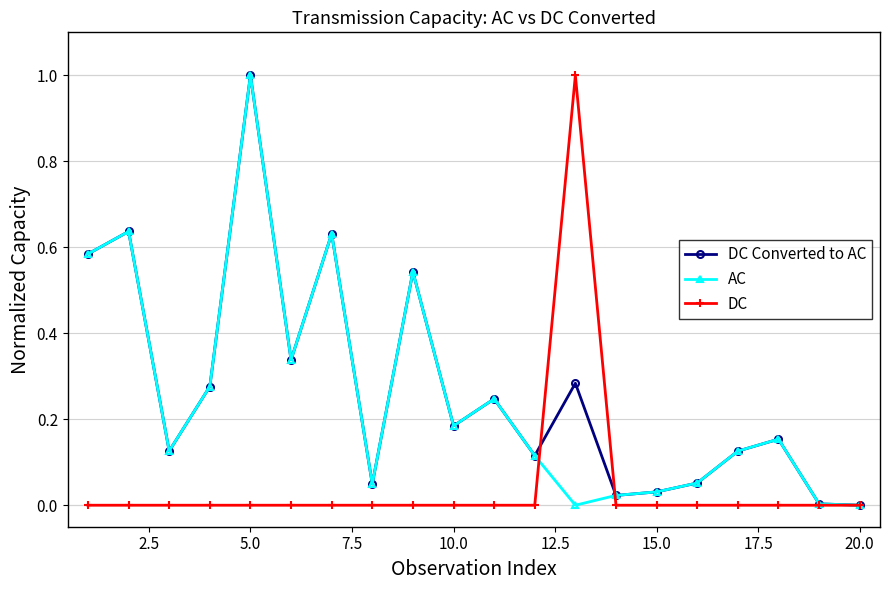

What is the greatest value displayed?

1.0